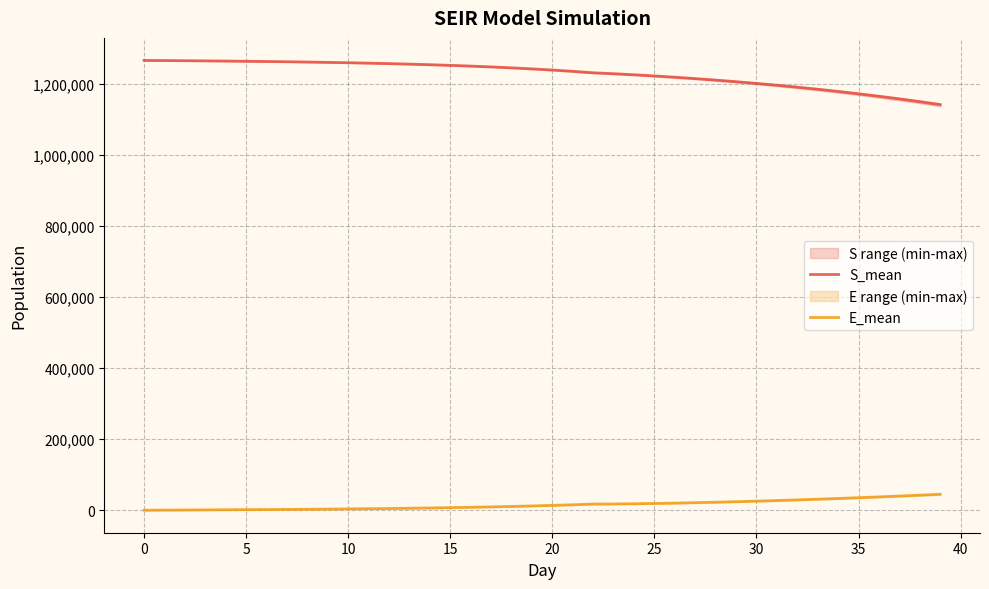

How many lines are shown in the chart?

2